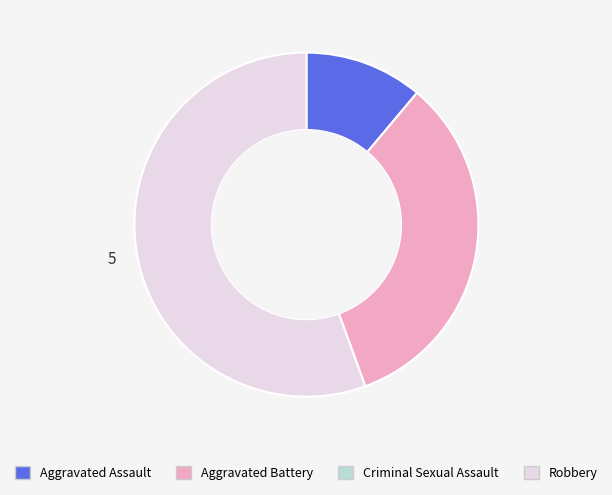

How many segments does this pie chart have?

3